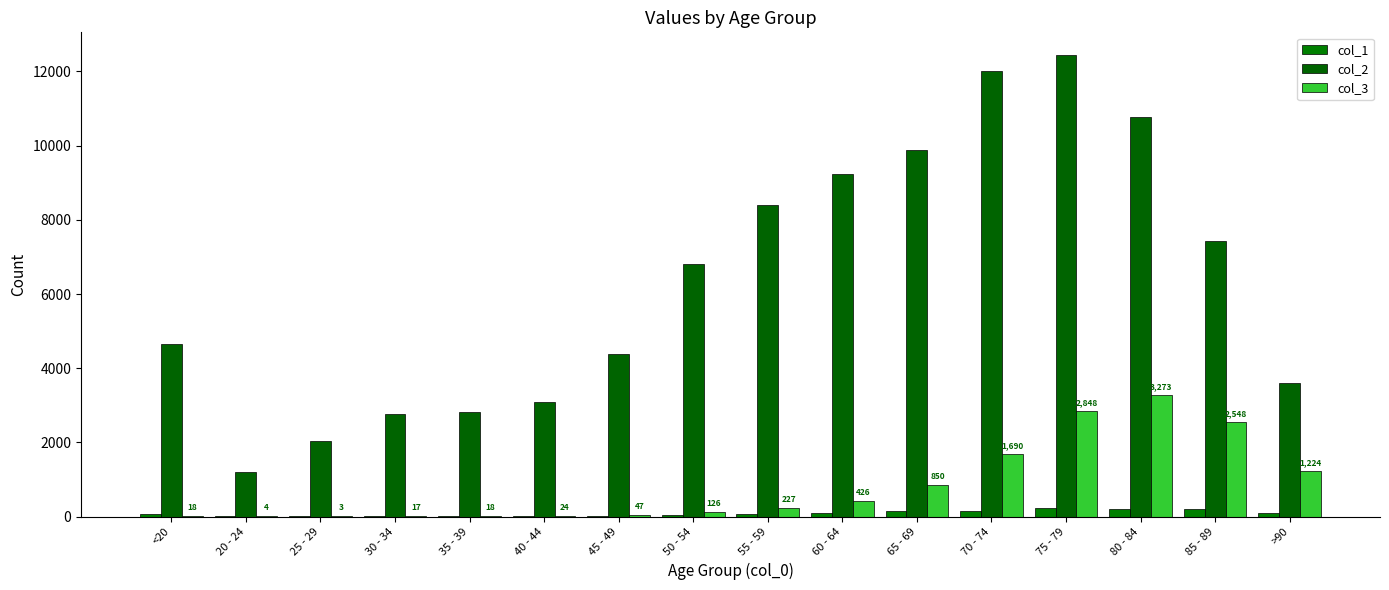

What is the total value across all series at 30 - 34?

2809